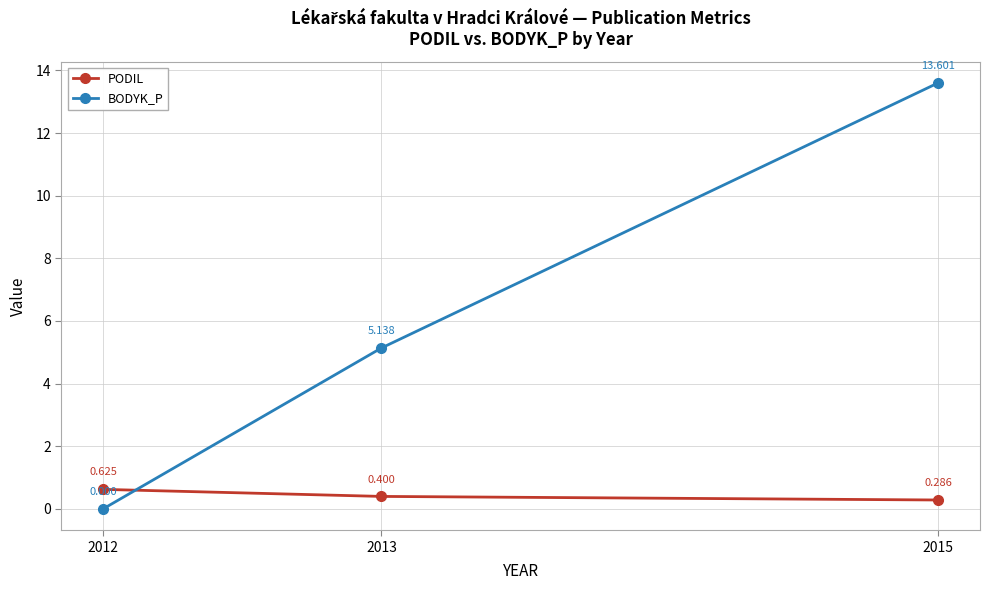

What is the average value of the BODYK_P series?

6.2